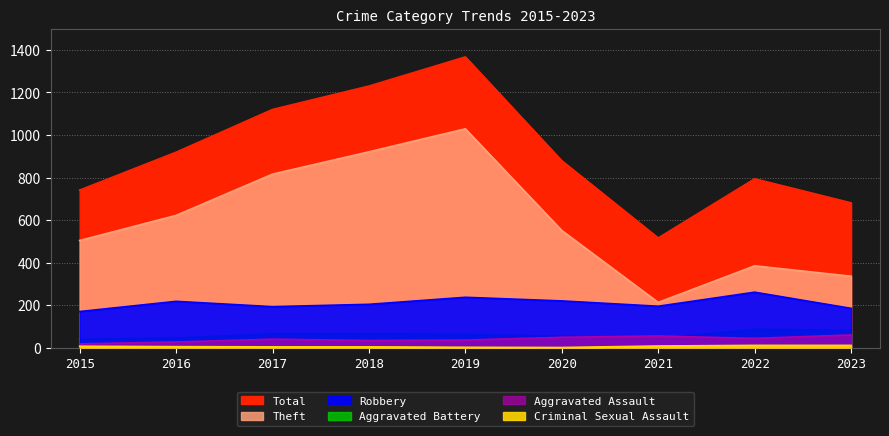

How many distinct data groups are displayed?

6